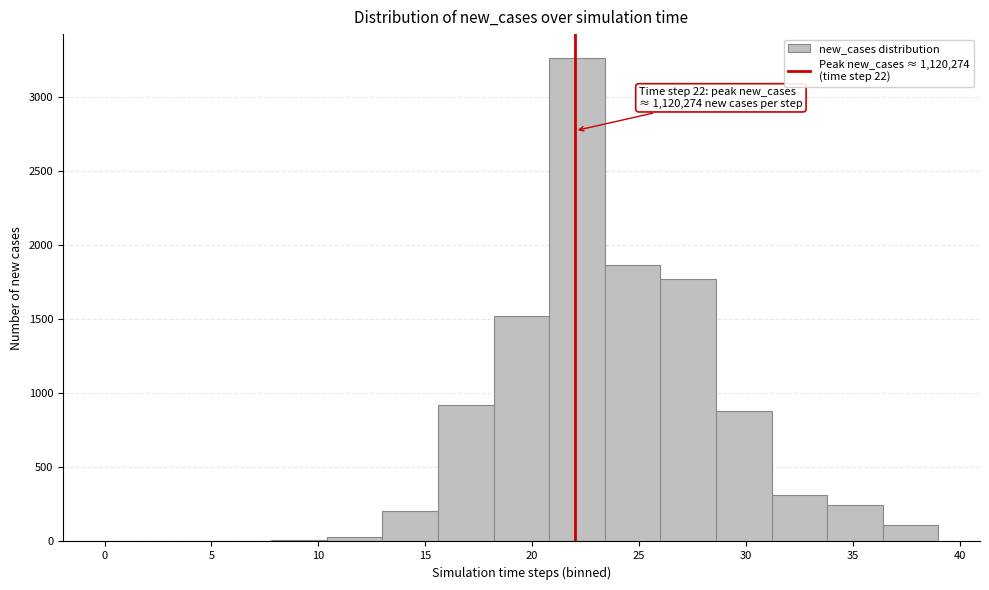

Which range on the x-axis has the tallest bar?

20.8 to 23.4